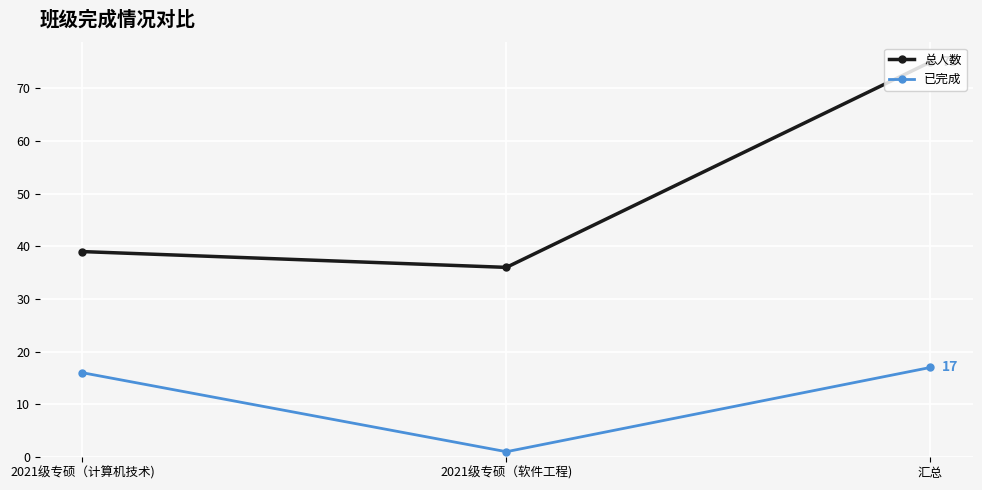

Does the chart display data point markers on the line(s)?

Yes